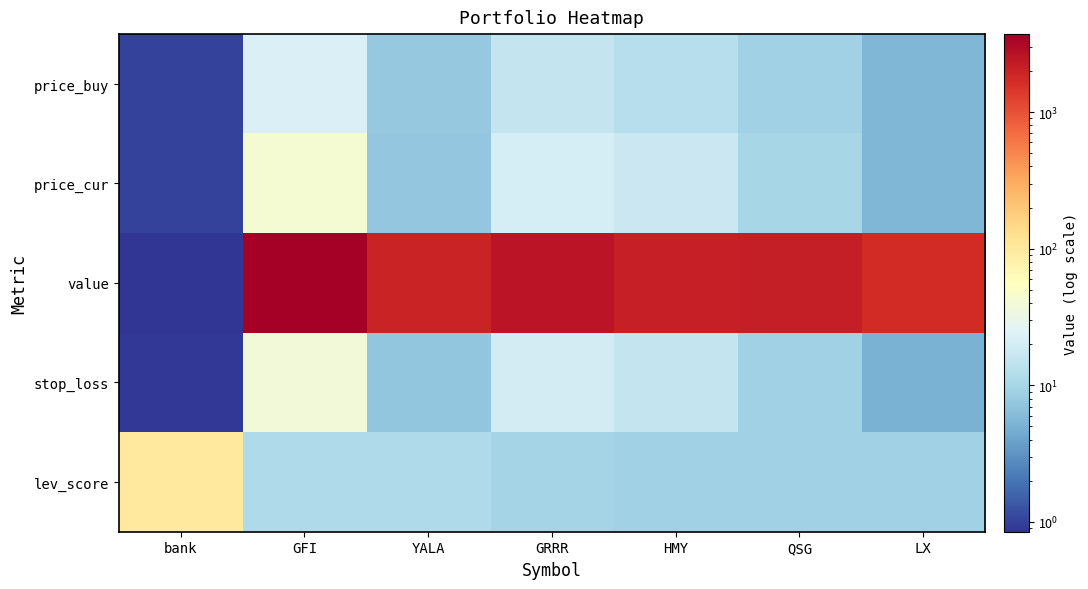

Count the number of categories in the chart.

7